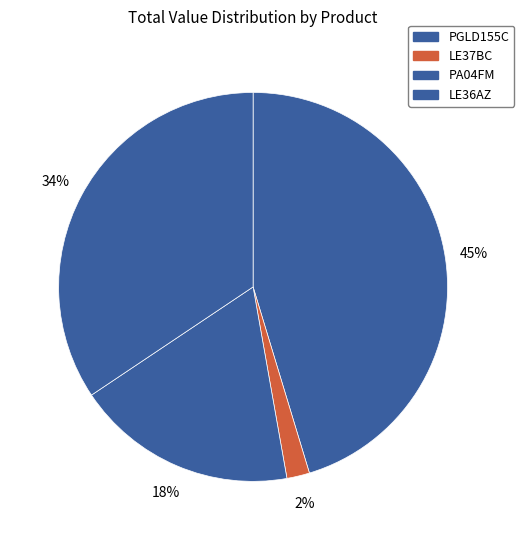

How many slices are in this pie chart?

4